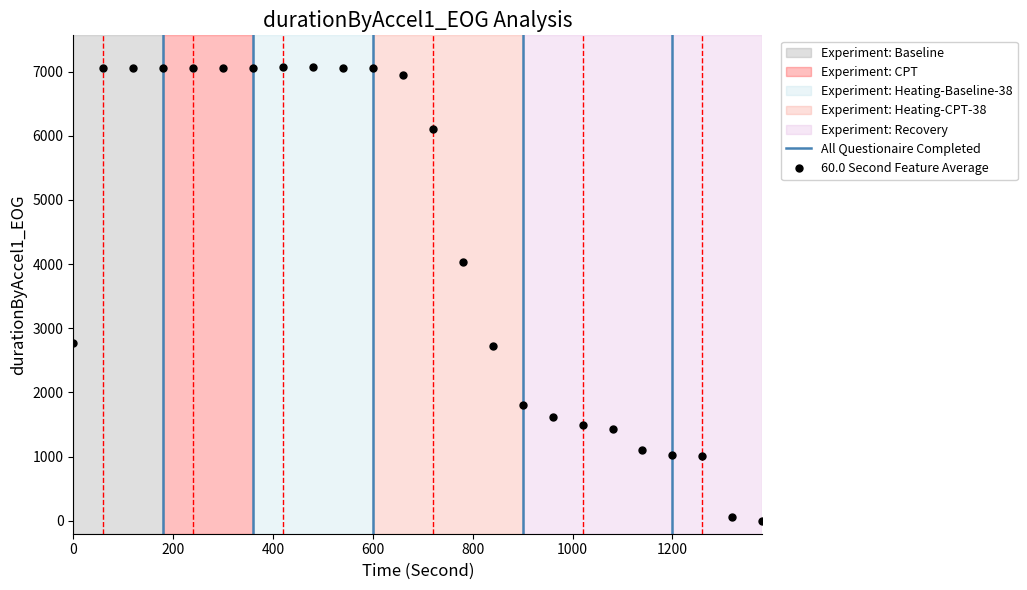

List the labels in order of value, largest first.

x8, x9, x6, x10, x7, x5, x3, x4, x2, x11, x12, x13, x14, x1, x15, x16, x17, x18, x19, x20, x21, x22, x23, x24